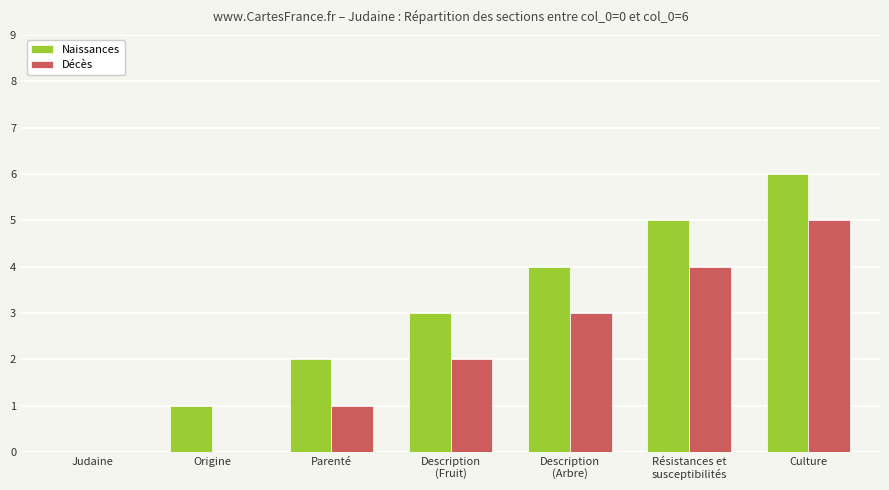

How many groups of bars are there?

7